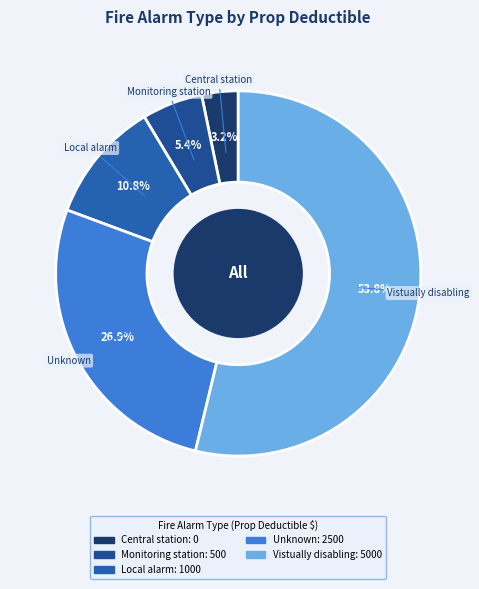

Between Monitoring station and Unknown, which is larger?

Unknown